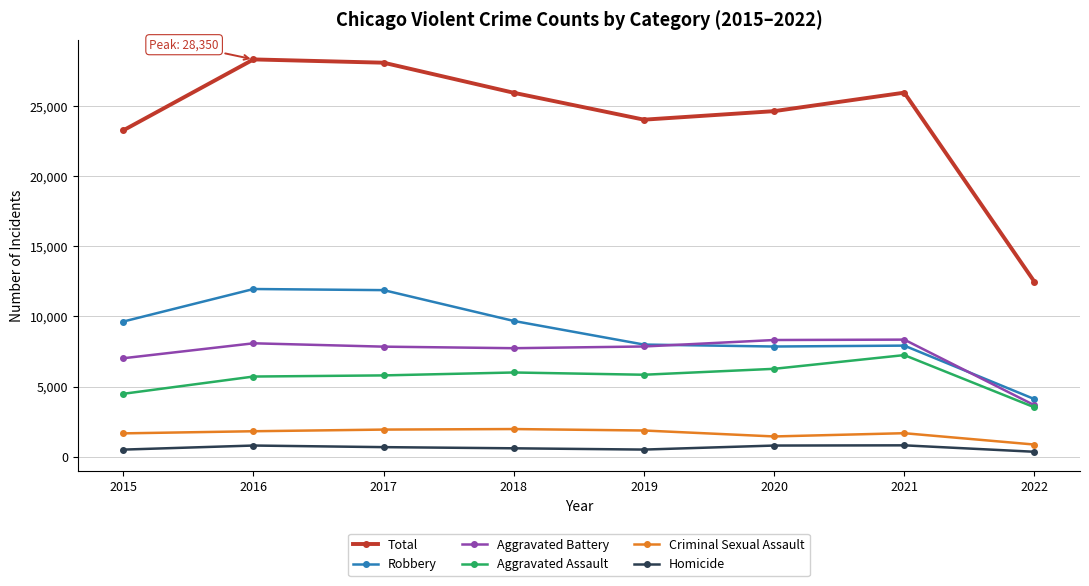

At 2018, list the series in order from smallest to largest.

Homicide, Criminal Sexual Assault, Aggravated Assault, Aggravated Battery, Robbery, Total